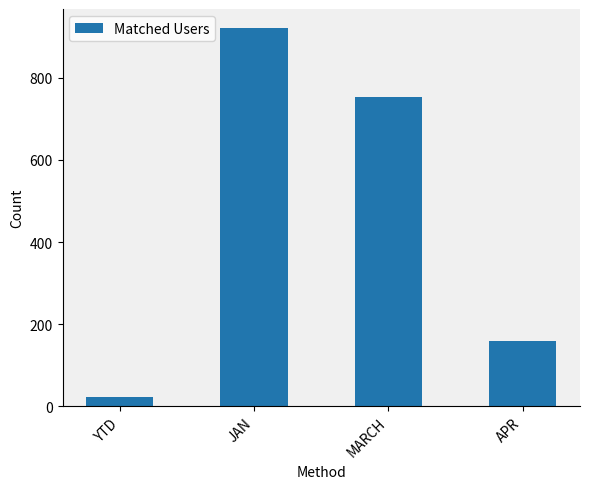

What is the change in value from YTD to MARCH?

+730